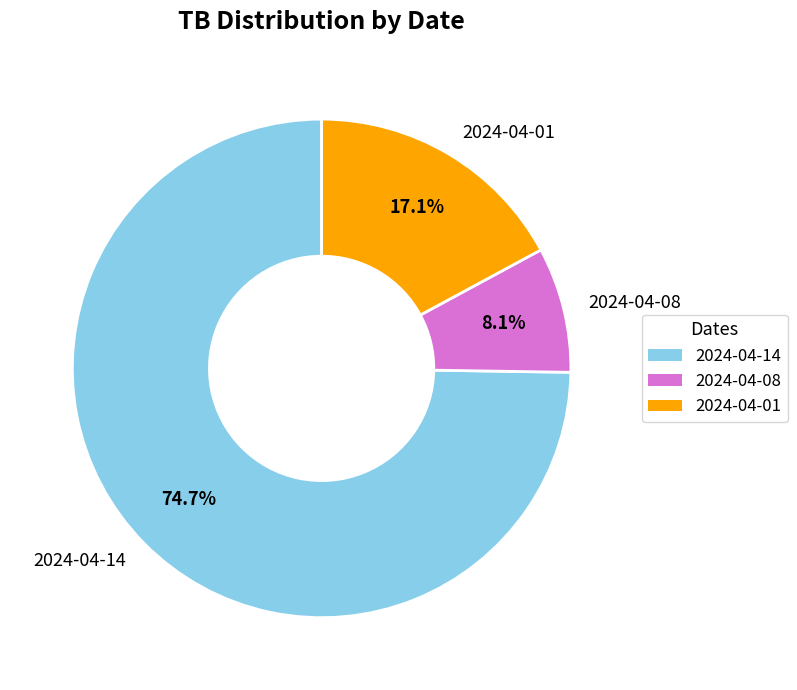

True or false: 2024-04-14 accounts for 89% of the total.

False